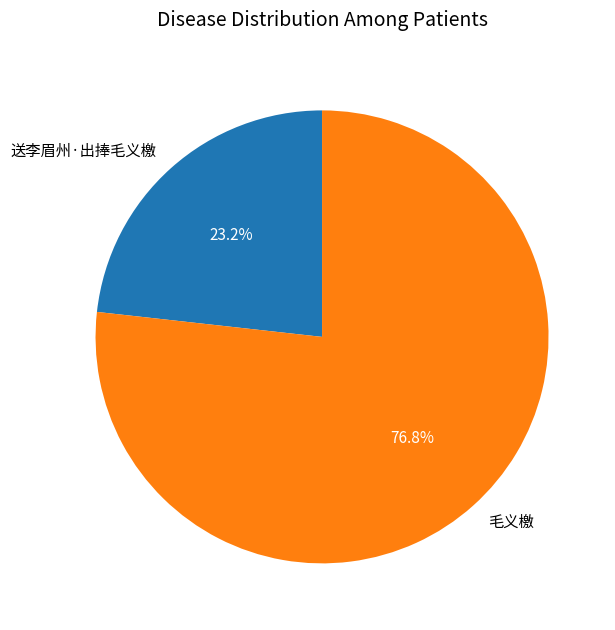

What is the ratio of the value at 送李眉州·出捧毛义檄 to the value at 毛义檄?

0.3